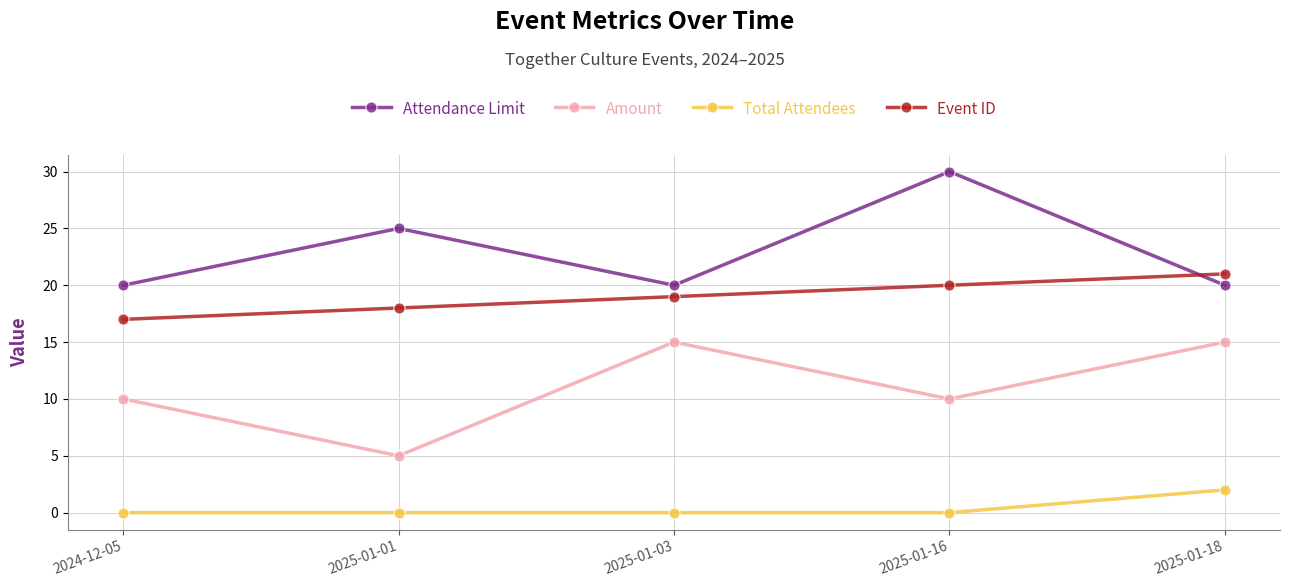

The Amount series shows 8 at 2025-01-03. True or false?

False